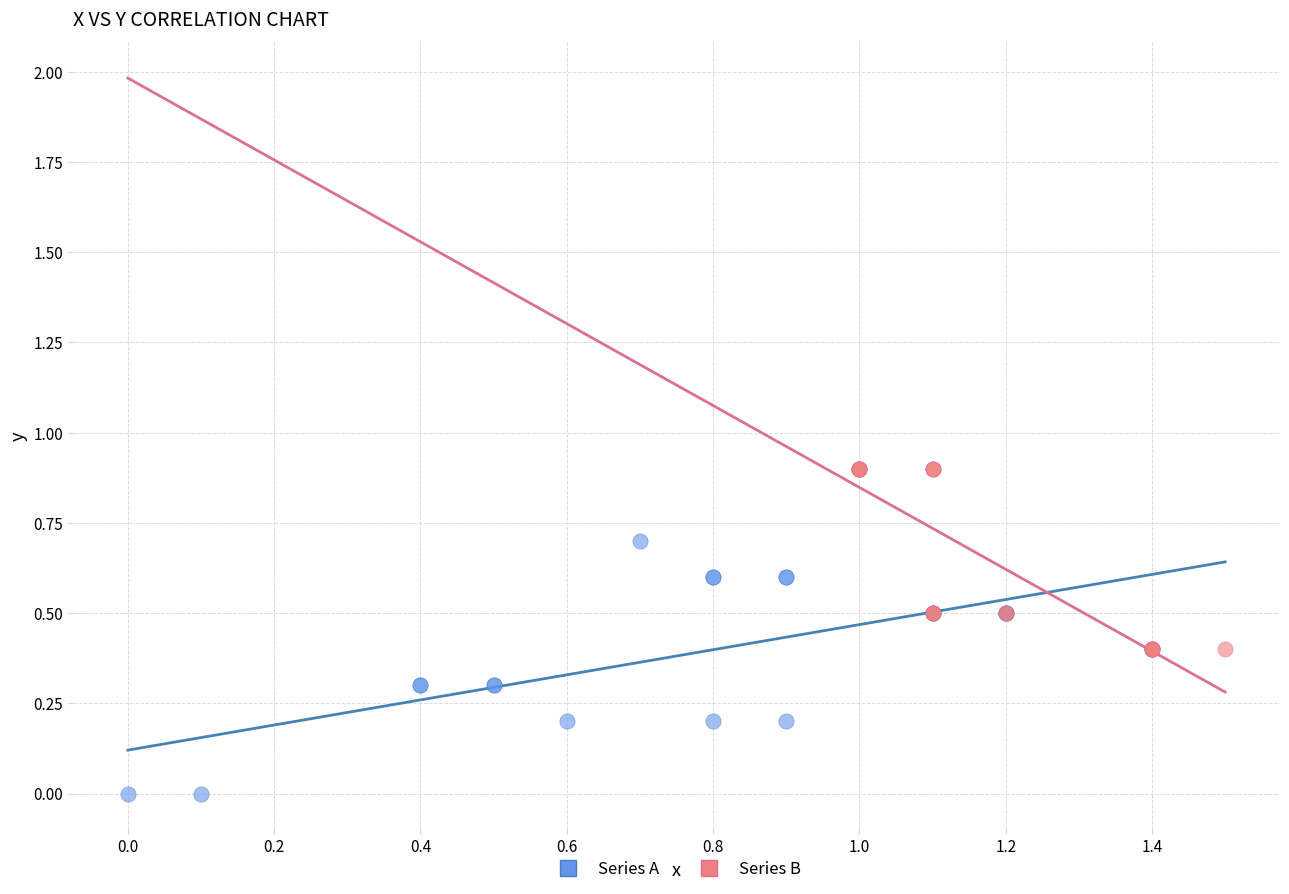

What are all the series names shown in the legend?

Series A, Series B